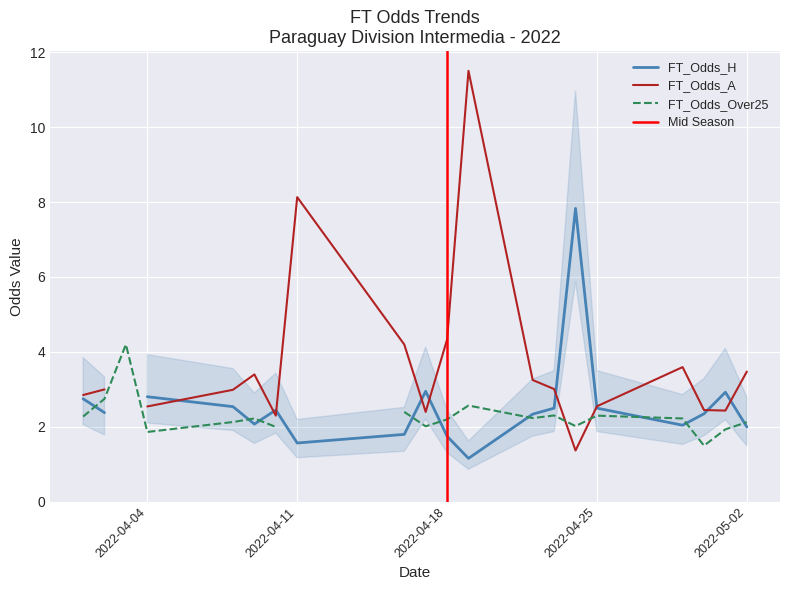

Does the chart display data point markers on the line(s)?

No